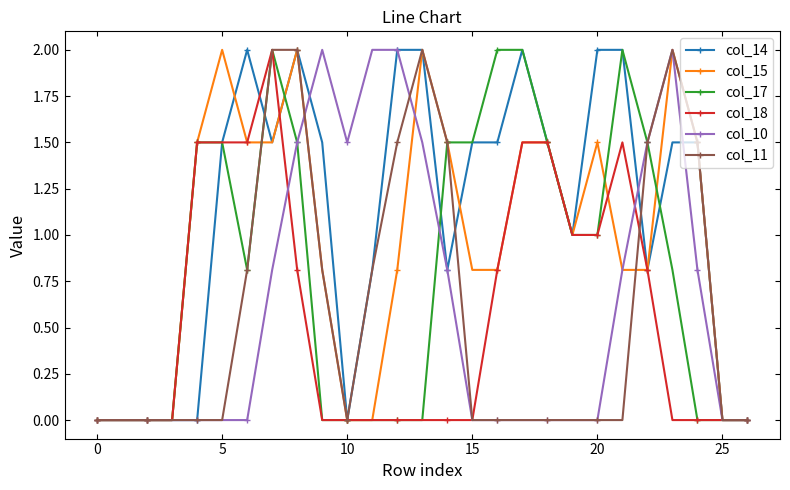

Which series has the largest total across all categories?

col_14